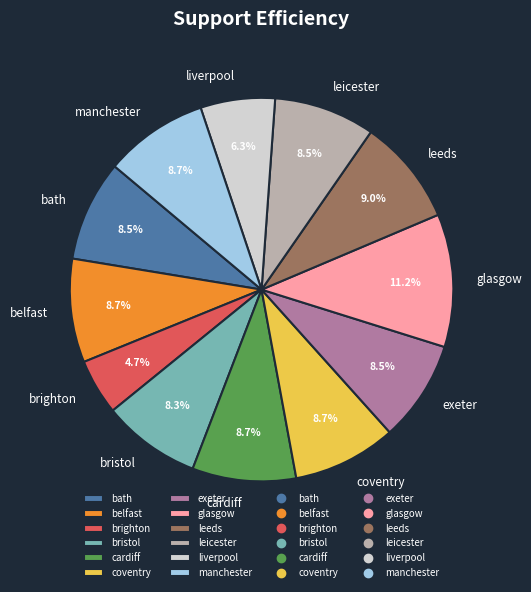

Approximately how many times larger is the value at glasgow compared to exeter?

1.3